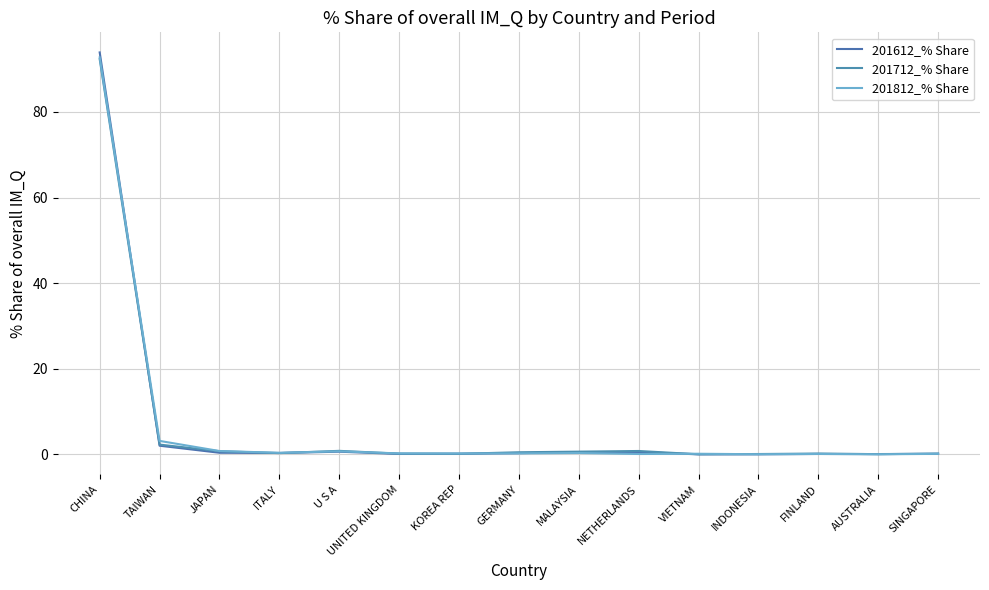

Reading left to right, list all the values displayed in this chart.

201612_% Share: CHINA=93.9	TAIWAN=2.0	JAPAN=0.4	ITALY=0.3	U S A=0.6	UNITED KINGDOM=0.1	KOREA REP=0.1	GERMANY=0.3	MALAYSIA=0.5	NETHERLANDS=0.6	VIETNAM=0.0	INDONESIA=0.0	FINLAND=0.1	AUSTRALIA=0.1	SINGAPORE=0.1
201712_% Share: CHINA=92.3	TAIWAN=2.3	JAPAN=0.7	ITALY=0.3	U S A=0.8	UNITED KINGDOM=0.2	KOREA REP=0.1	GERMANY=0.5	MALAYSIA=0.6	NETHERLANDS=0.8	VIETNAM=0.0	INDONESIA=0.1	FINLAND=0.2	AUSTRALIA=0.1	SINGAPORE=0.2
201812_% Share: CHINA=92.7	TAIWAN=3.2	JAPAN=0.8	ITALY=0.4	U S A=0.7	UNITED KINGDOM=0.2	KOREA REP=0.2	GERMANY=0.2	MALAYSIA=0.3	NETHERLANDS=0.1	VIETNAM=0.1	INDONESIA=0.0	FINLAND=0.1	AUSTRALIA=0.0	SINGAPORE=0.1